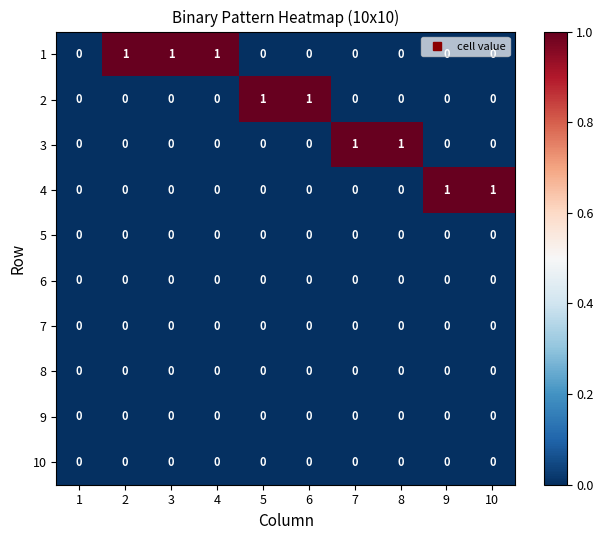

How many categories are shown in the chart?

10